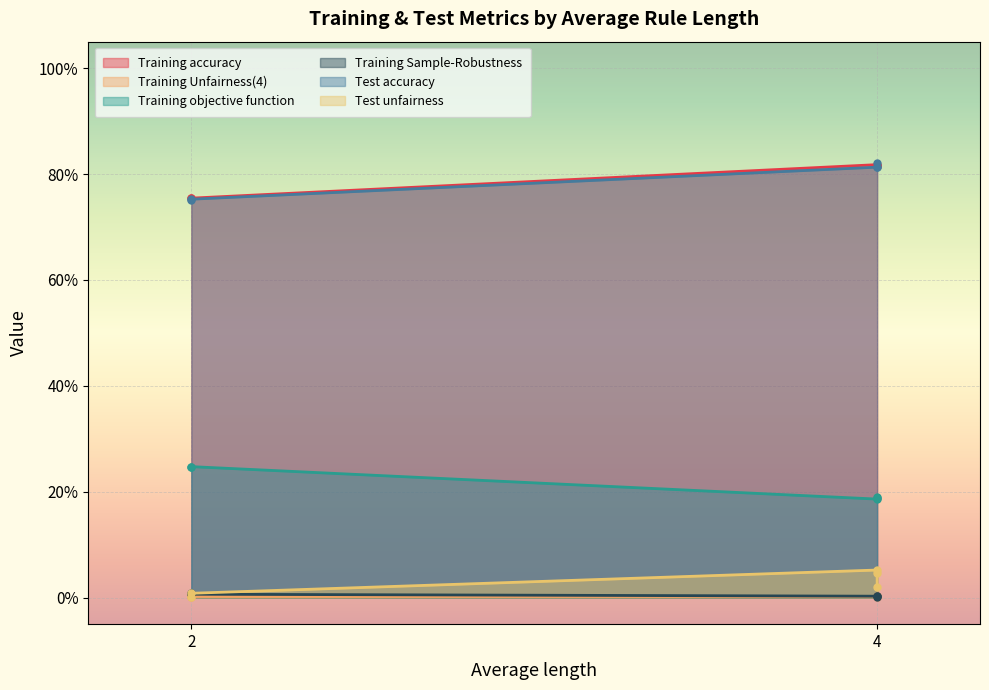

True or false: Training objective function and Training accuracy intersect in this chart.

False